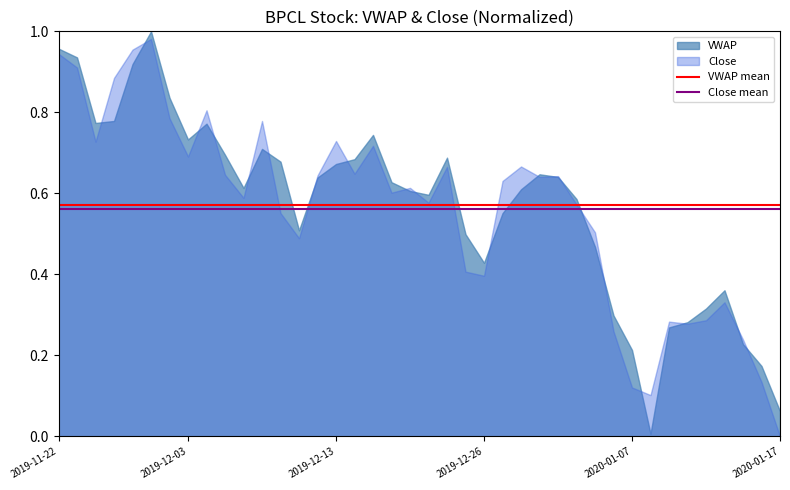

At which label does Close reach its minimum?

2020-01-17